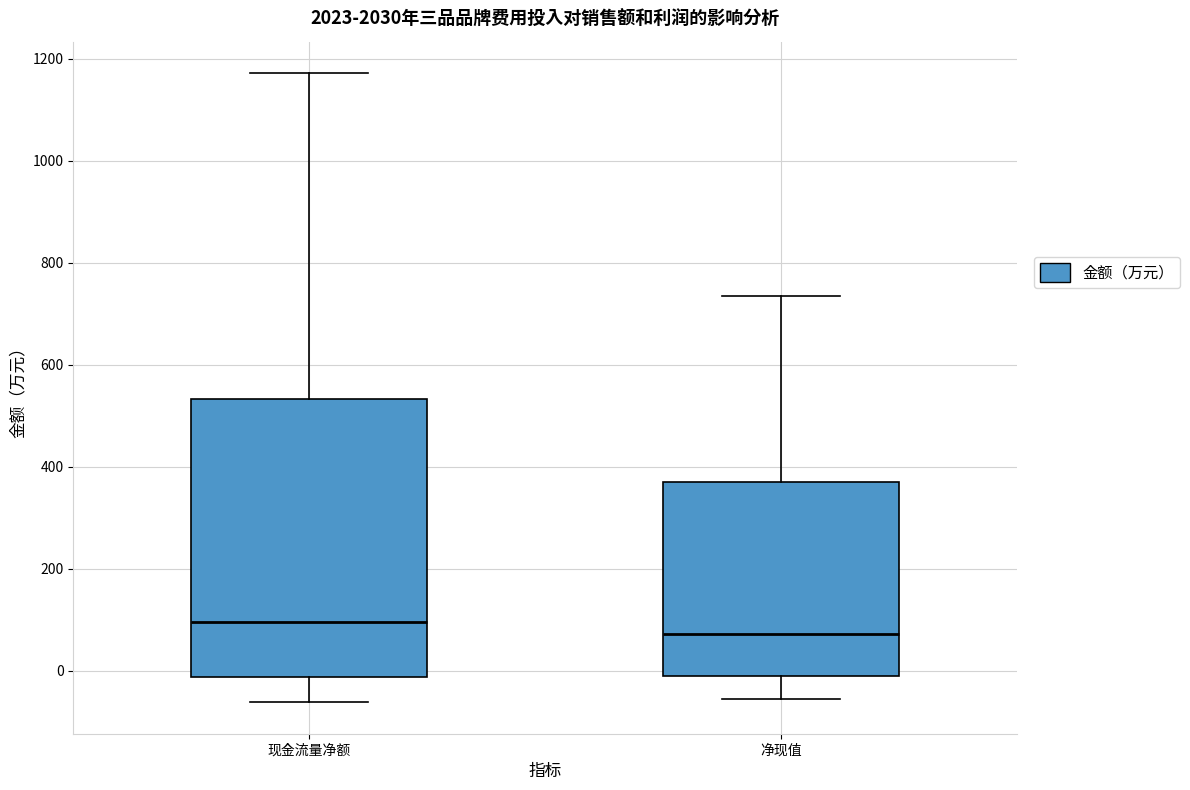

Where is the upper edge of the box for 净现值 on the y-axis? The values are not printed on the chart, so give them approximately, as read against the axis.

360